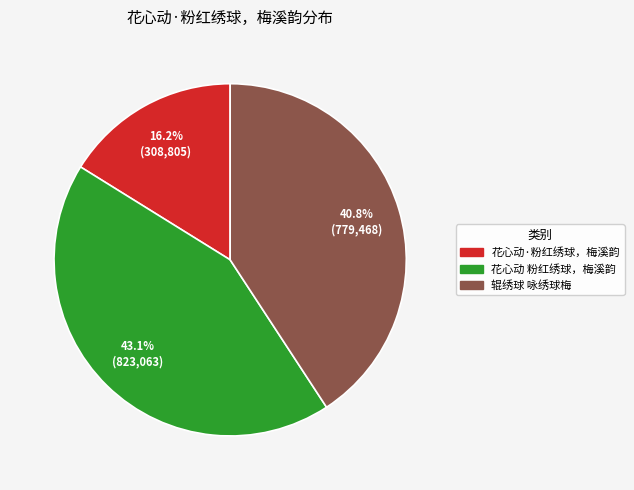

Count the number of slices in the pie.

3